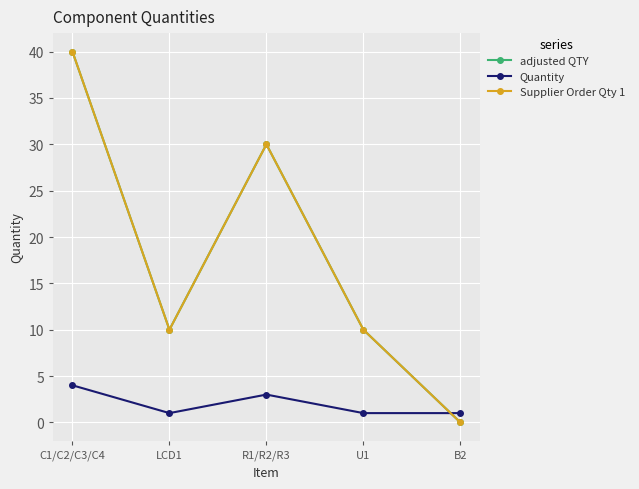

In Supplier Order Qty 1, how many points are higher than both neighbors (excluding endpoints)?

1